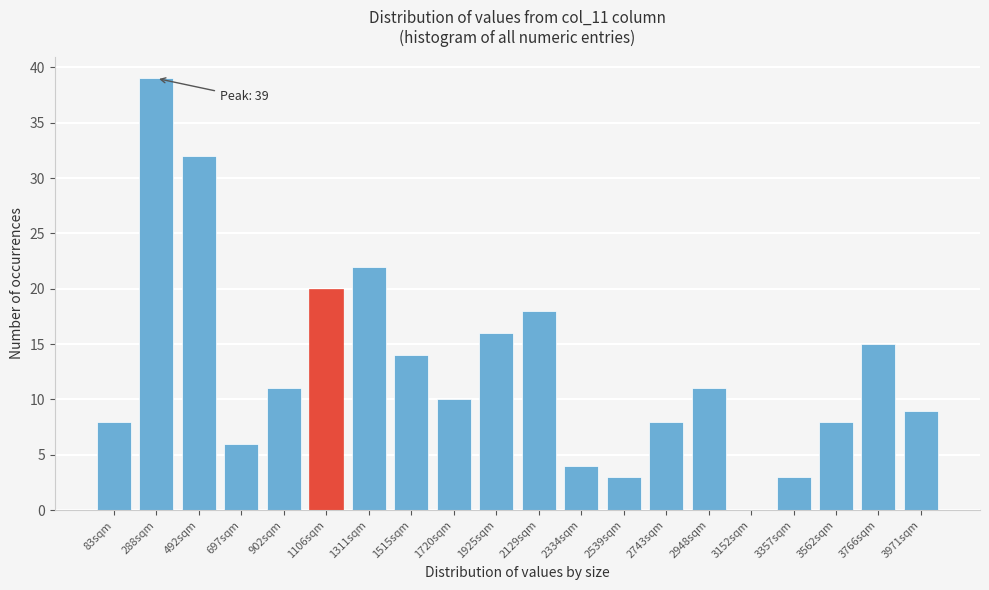

Reading right to left, what are all the values shown in this chart?

3971sqm=9	3766sqm=15	3562sqm=8	3357sqm=3	3152sqm=0	2948sqm=11	2743sqm=8	2539sqm=3	2334sqm=4	2129sqm=18	1925sqm=16	1720sqm=10	1515sqm=14	1311sqm=22	1106sqm=20	902sqm=11	697sqm=6	492sqm=32	288sqm=39	83sqm=8